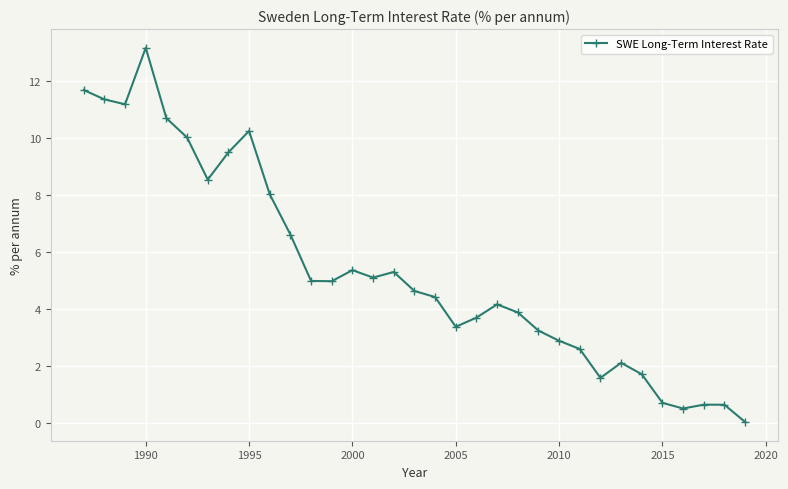

What is the difference between the maximum and second lowest values?

12.6